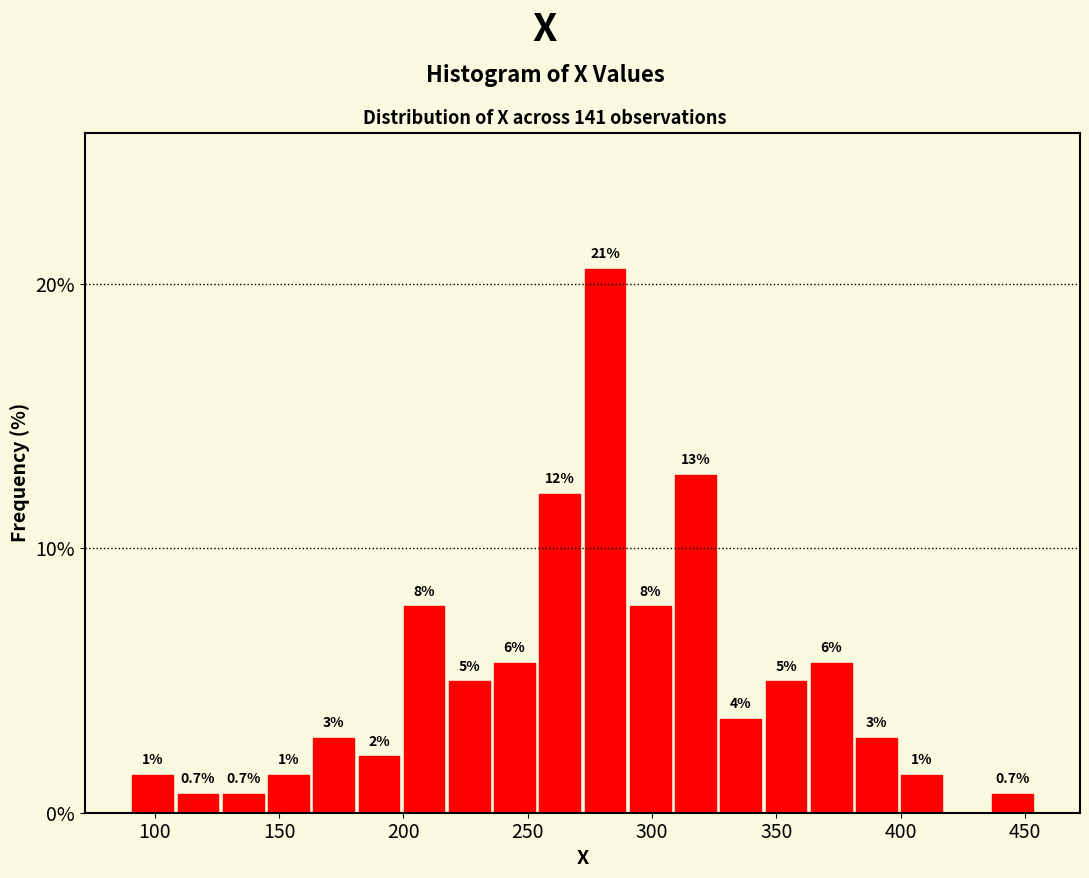

Read against the x-axis, roughly where is the centre of the tallest bar?

280